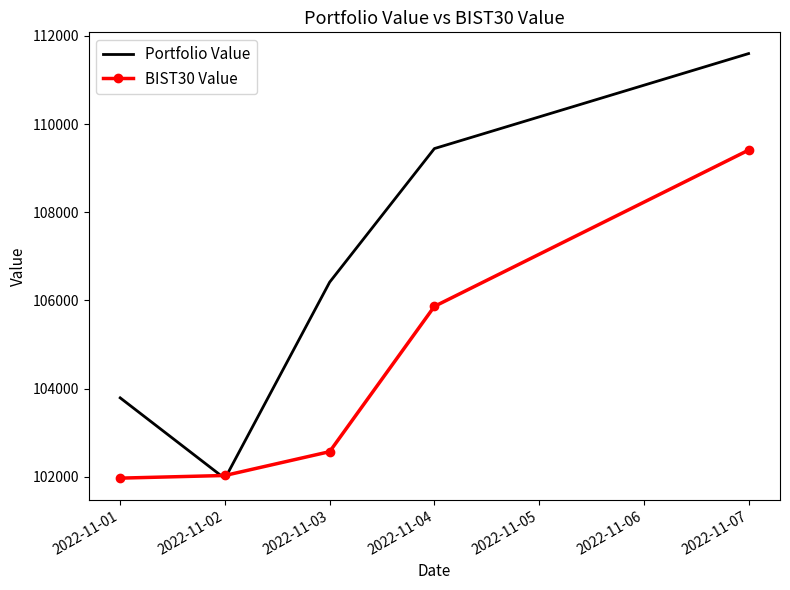

Reading left to right, list all the values displayed in this chart.

Portfolio Value: 103790.6	101959.1	106414.8	109445.2	111599.7
BIST30 Value: 101969.7	102029.8	102570.1	105865.4	109410.0